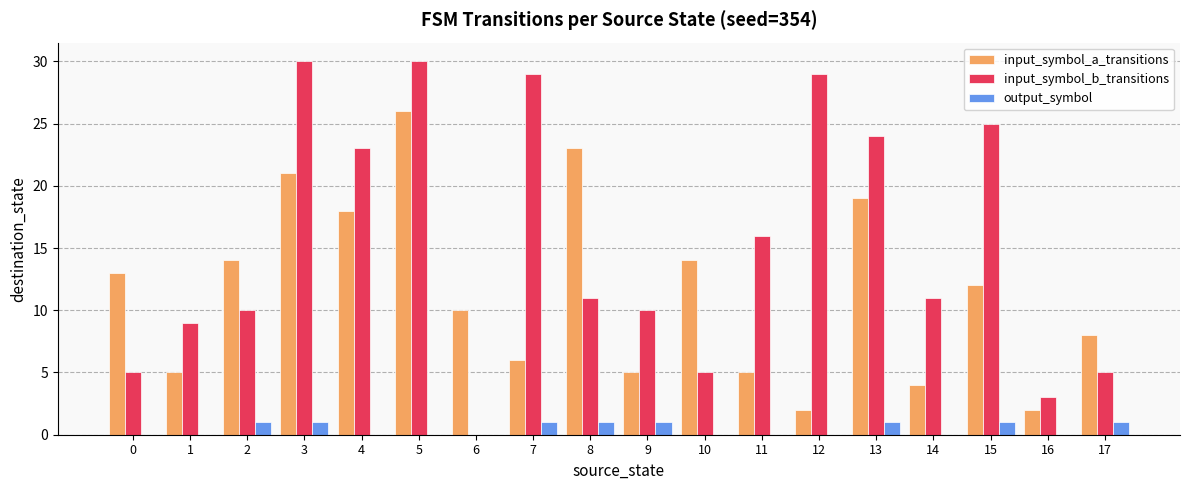

The value of input_symbol_a_transitions at 5 is 35. True or false?

False